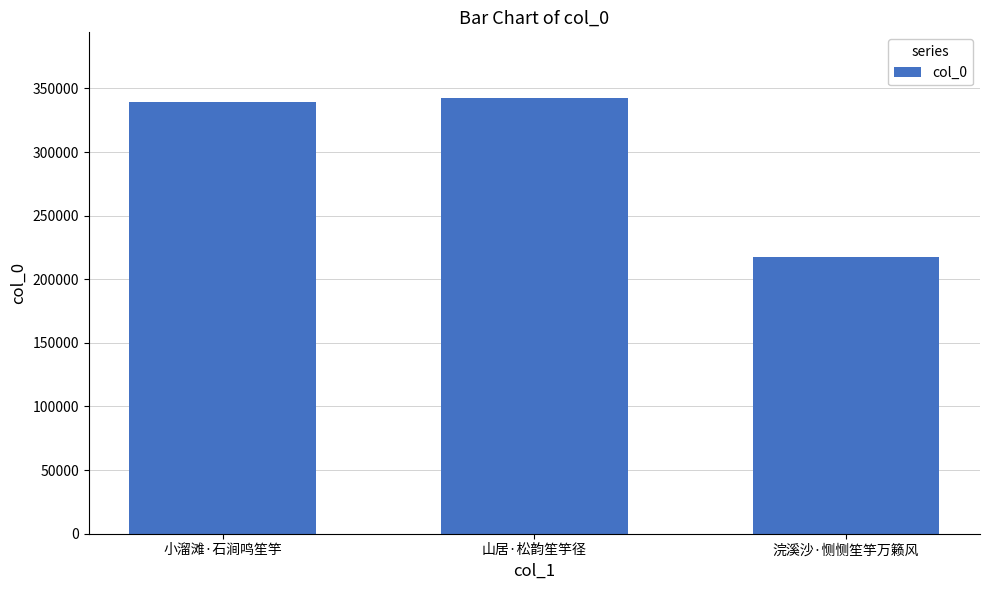

What is the label of the 1st bar from the left?

小溜滩·石涧鸣笙竽